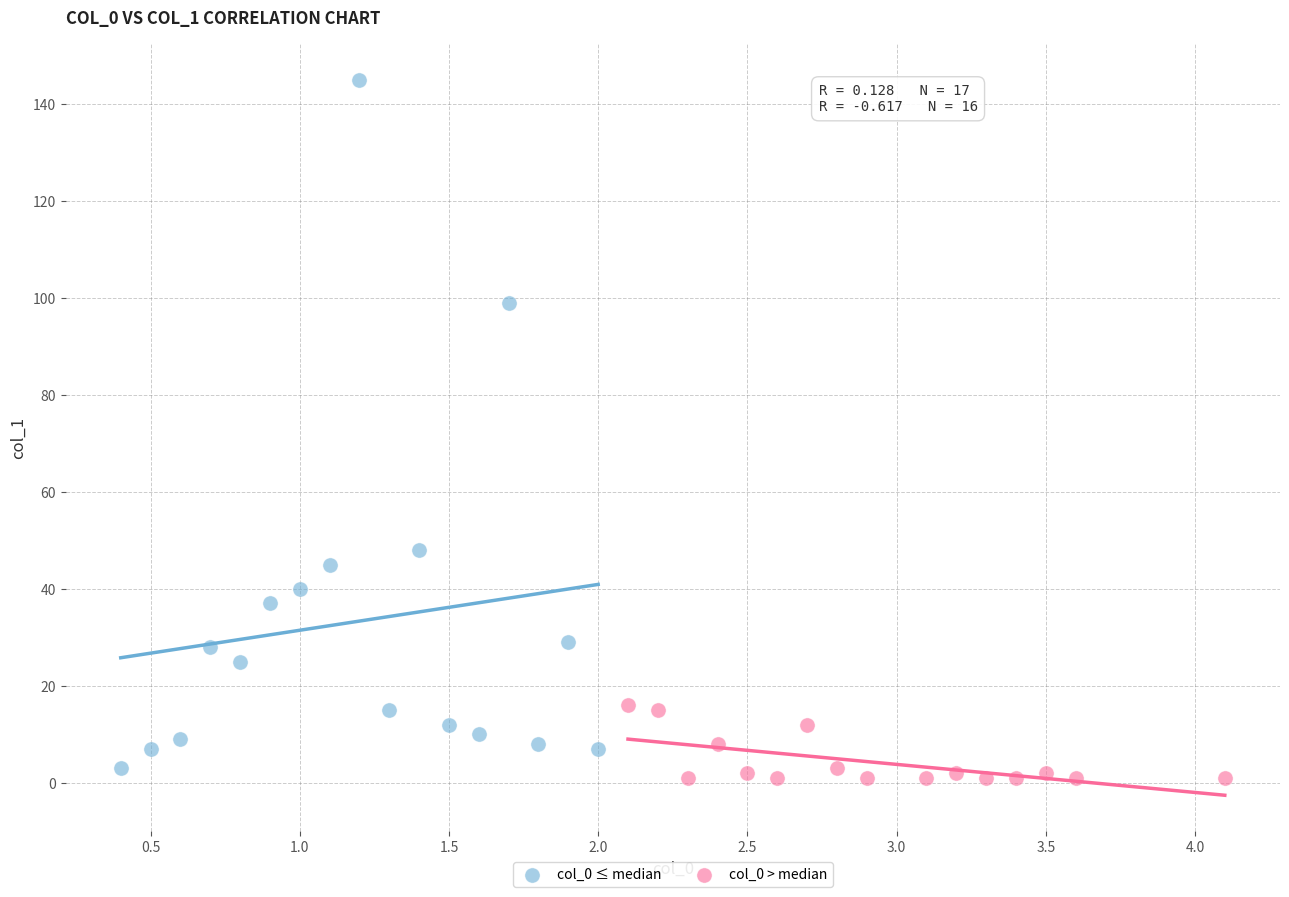

Which series reaches the minimum Y coordinate?

col_0 > median